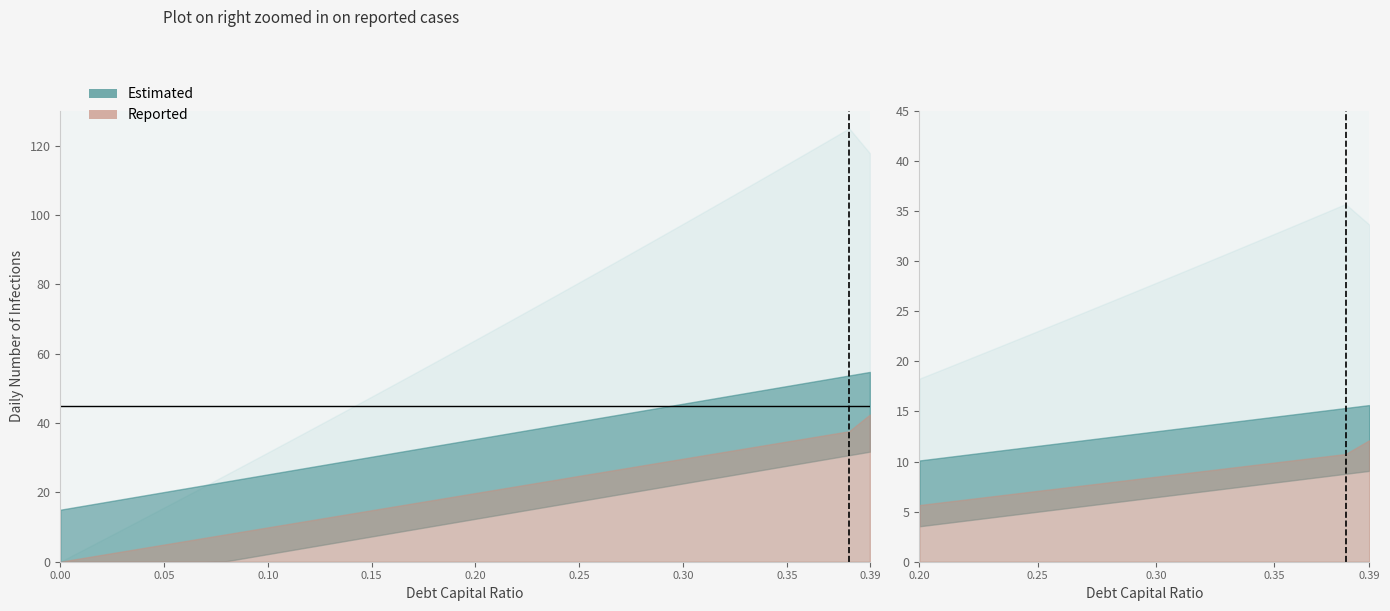

How many values in debt_equity are above zero?

39